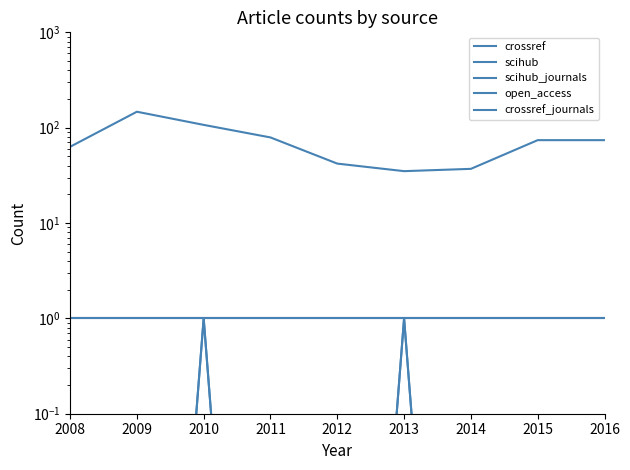

What is the sum of the open_access values at 2013 and 2015?

2.0